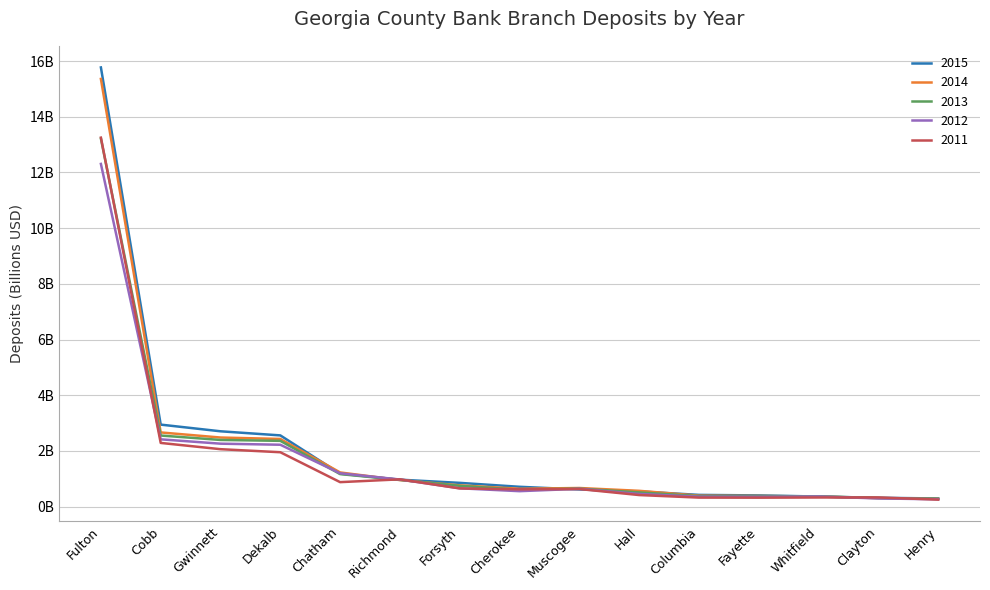

Does the chart have visible grid lines?

Yes